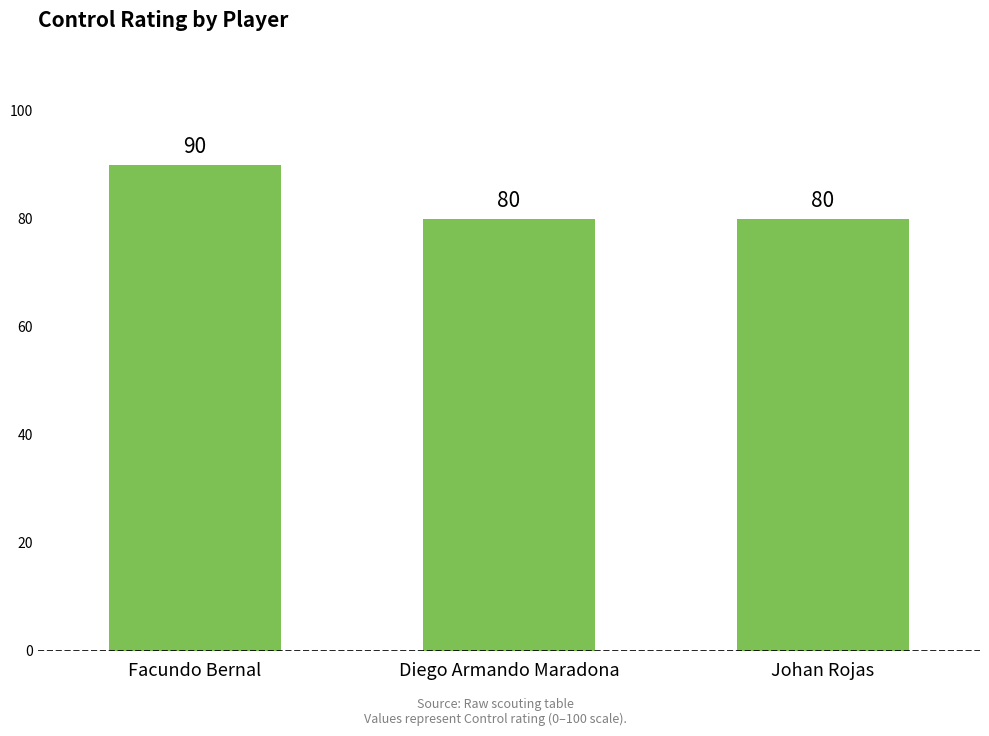

Is it true that the value at Diego Armando Maradona is 80?

True